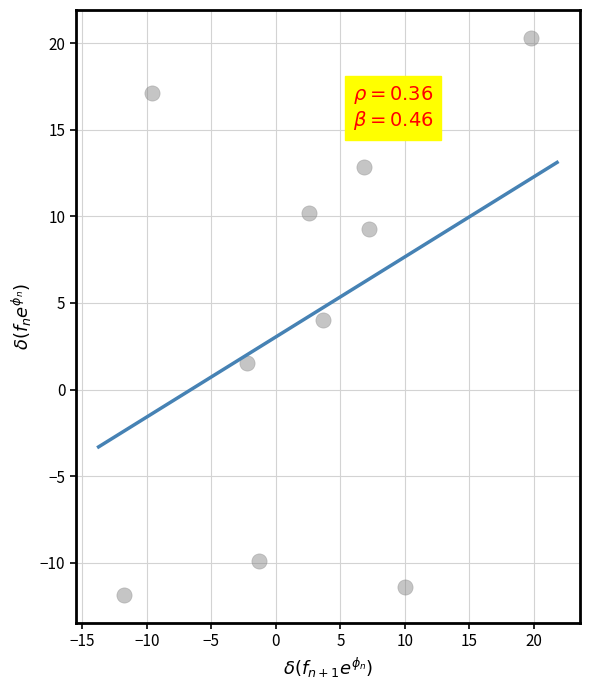

What is the range of X values (max minus min)?

31.5